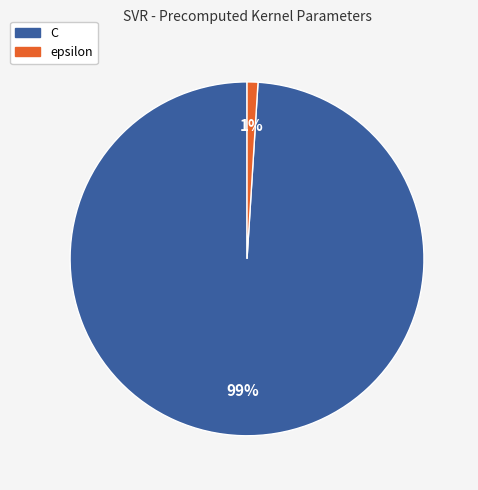

Is the sum of epsilon and C greater than half?

Yes